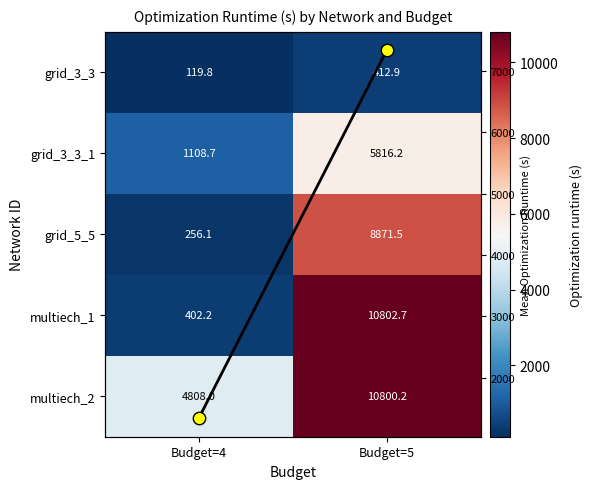

Rank the categories by Mean runtime value from highest to lowest.

Budget=5, Budget=4